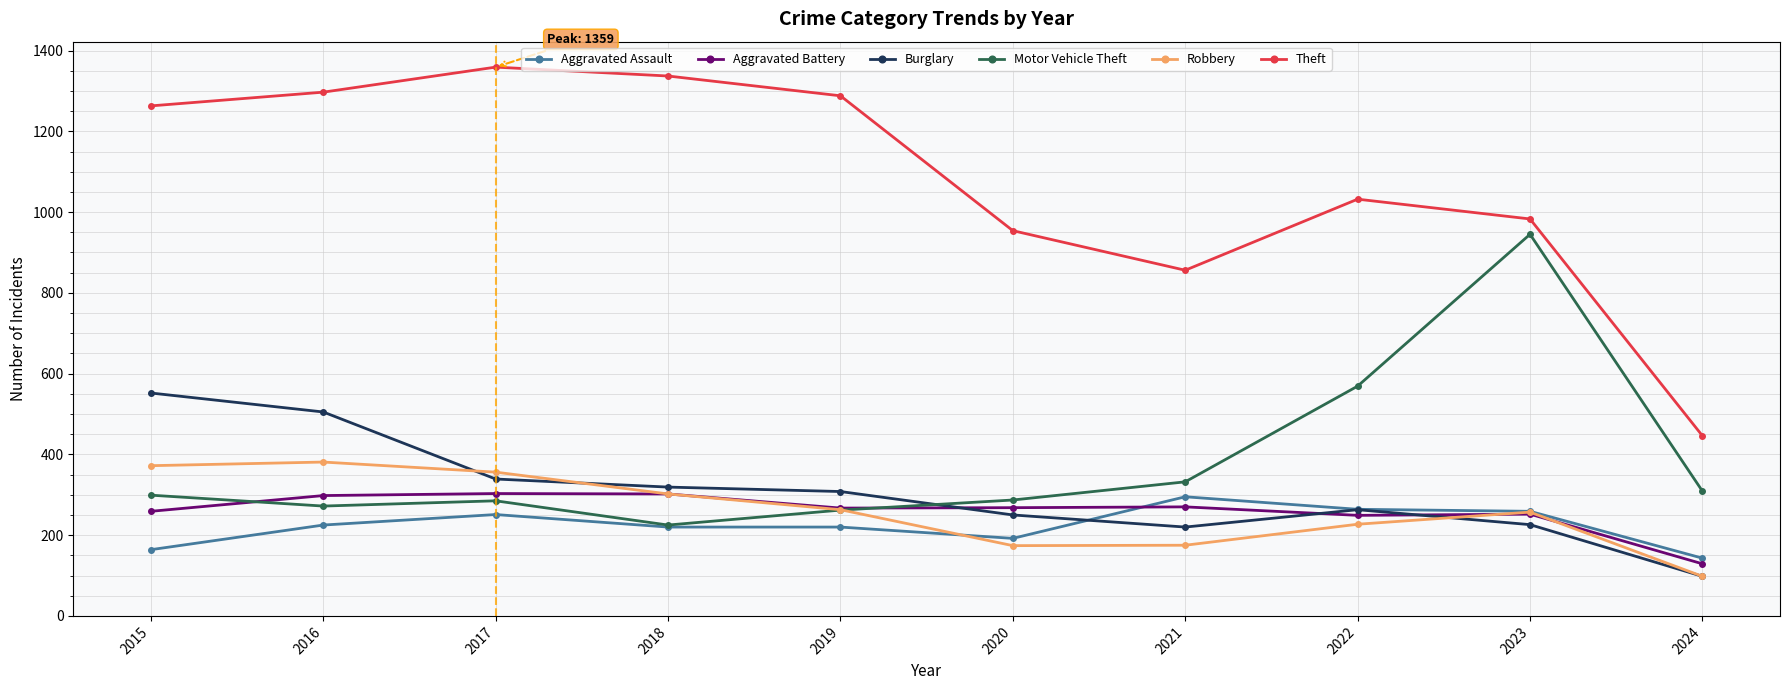

At how many categories does at least one series exceed 812?

9